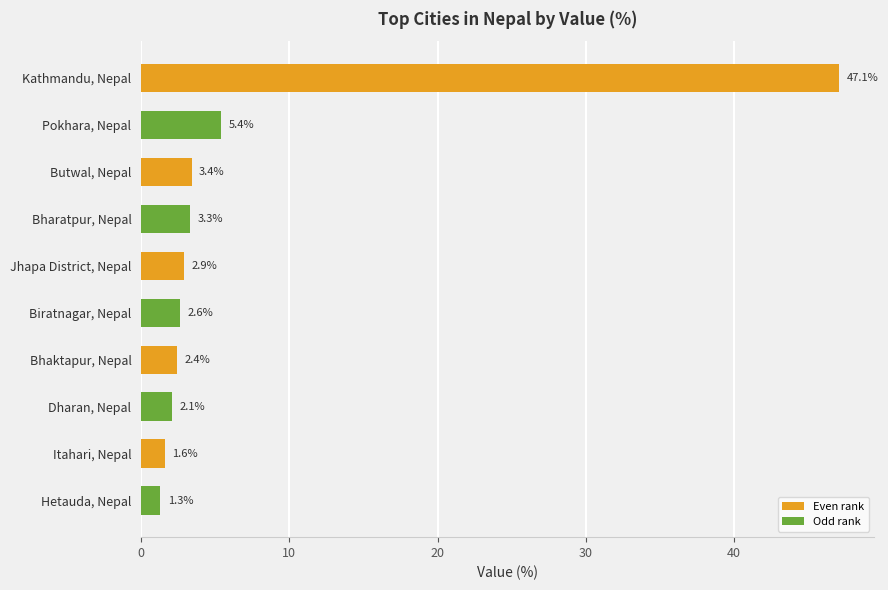

Approximately how many times larger is the value at Jhapa District, Nepal compared to Biratnagar, Nepal?

1.1